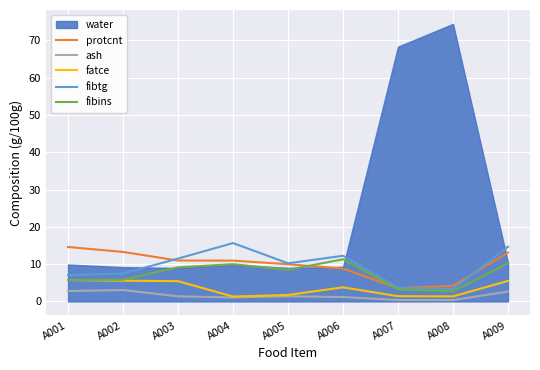

The fibtg series shows 3.3 at A008. True or false?

True